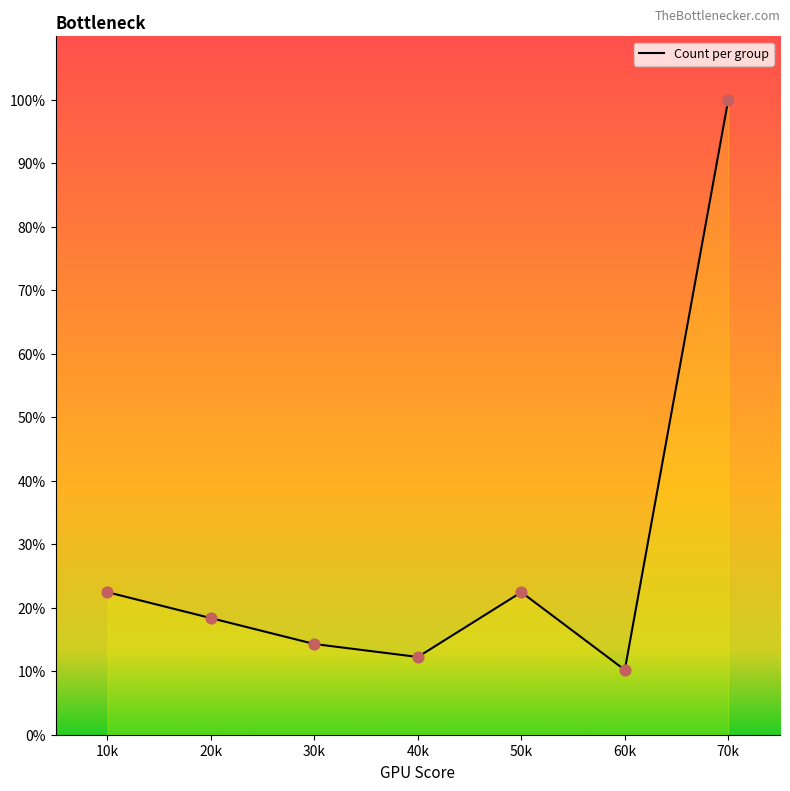

What is the change in value from 50k to 60k?

-12.2